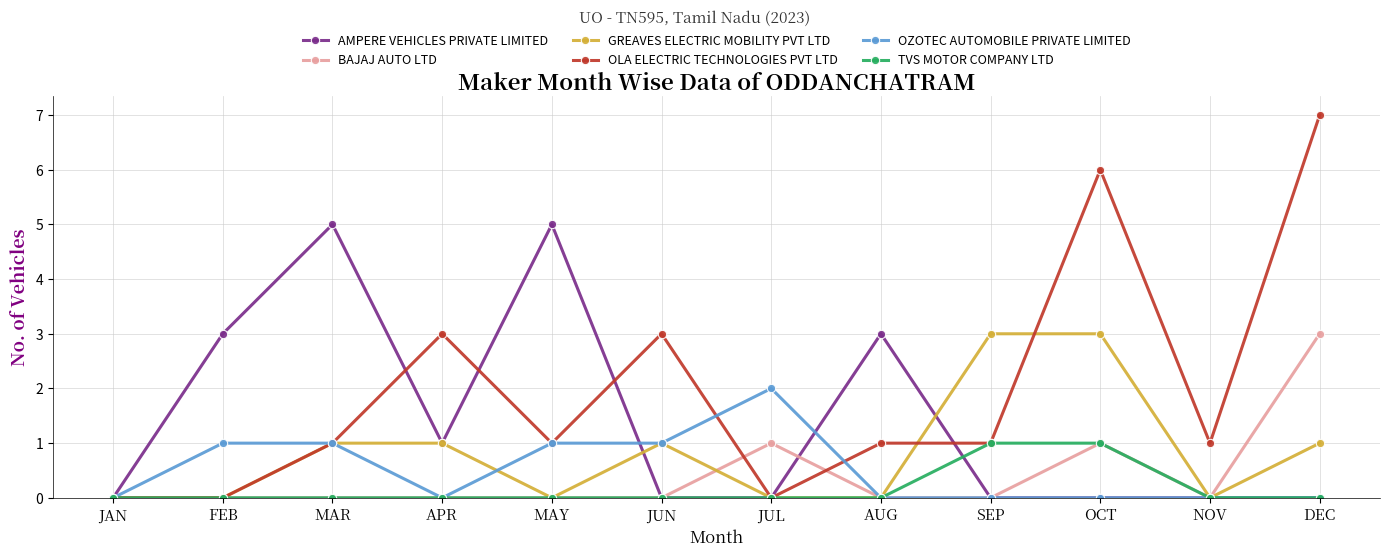

Between FEB and DEC, which series saw the biggest shift?

OLA ELECTRIC TECHNOLOGIES PVT LTD